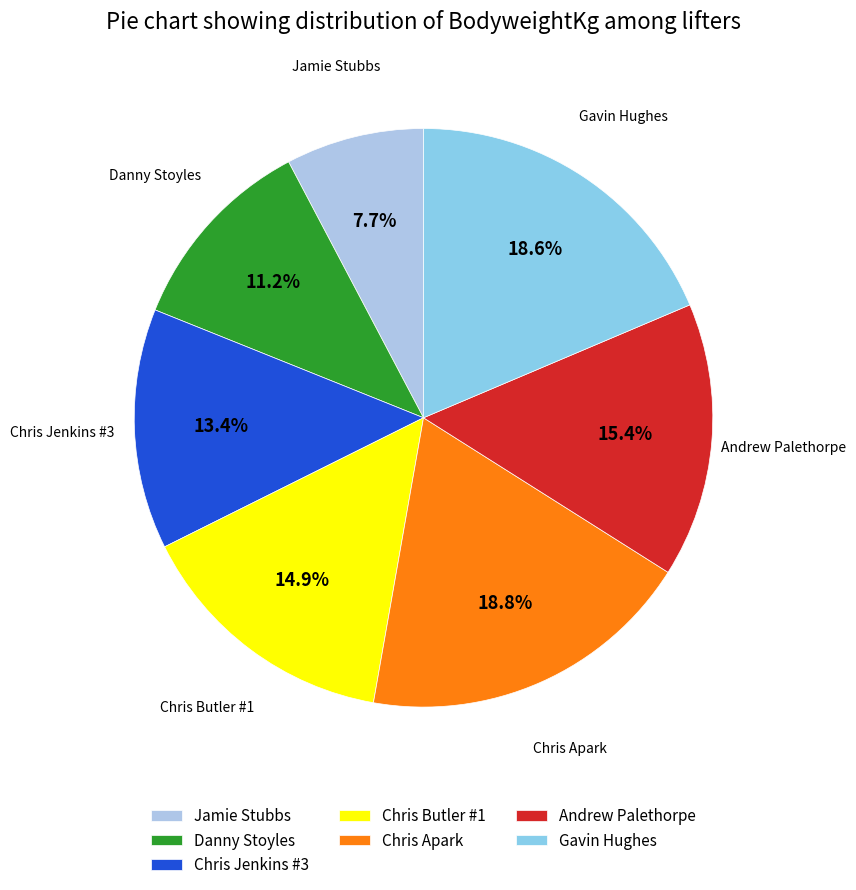

How many slices are in this pie chart?

7